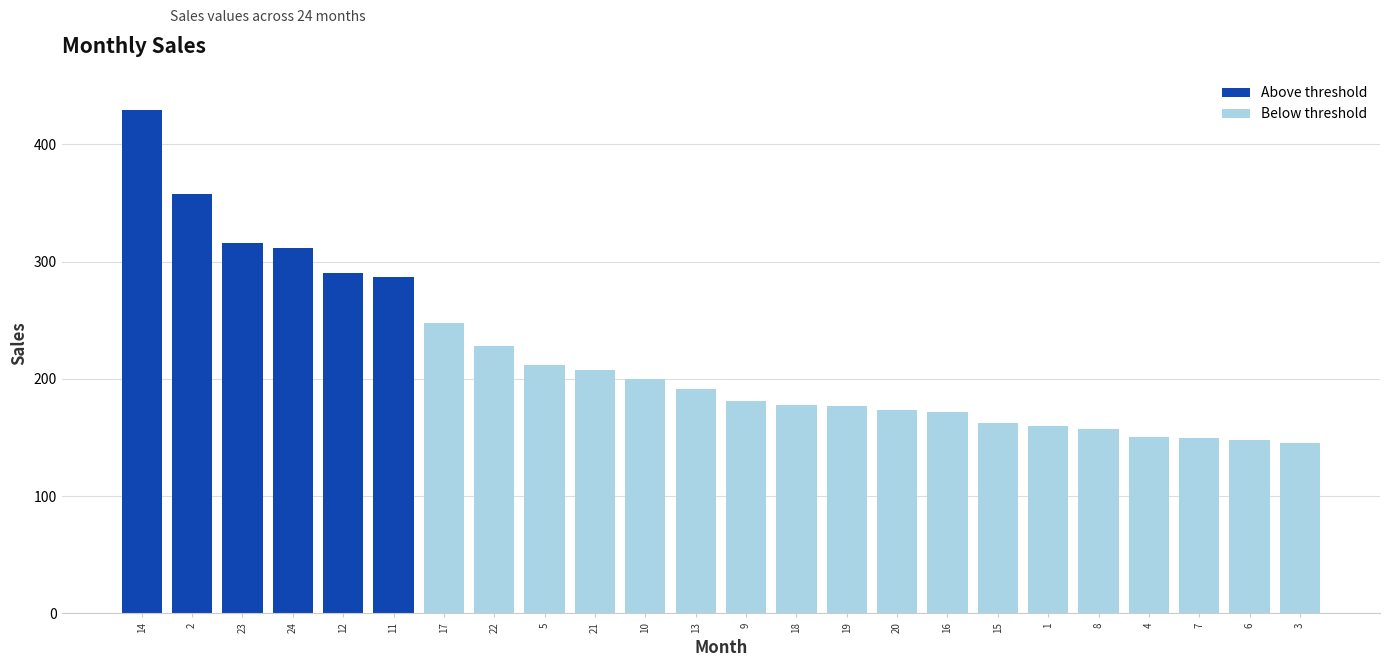

What is the sum of all values?

5230.0